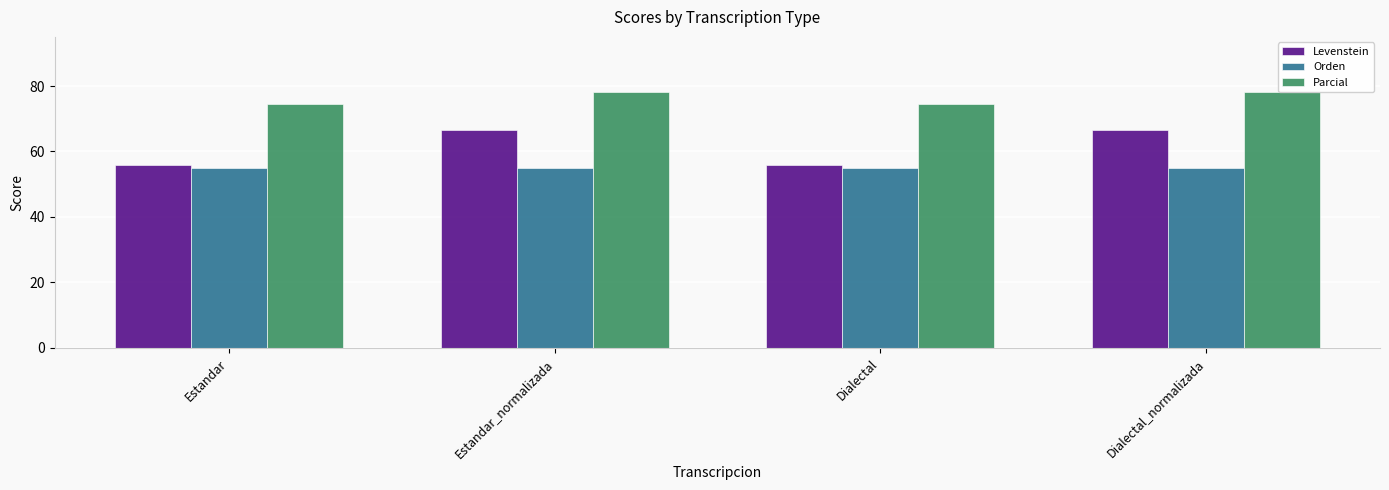

The value of Parcial at Estandar is 74.4. True or false?

True